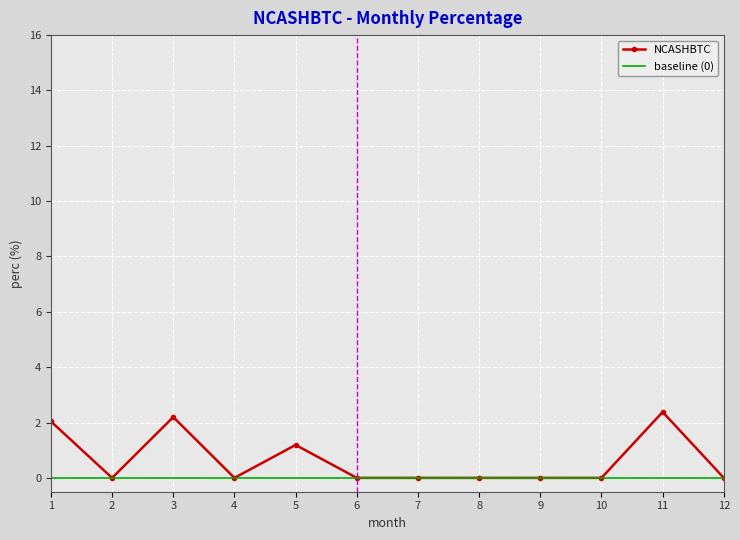

What is the highest value of the NCASHBTC series?

2.4